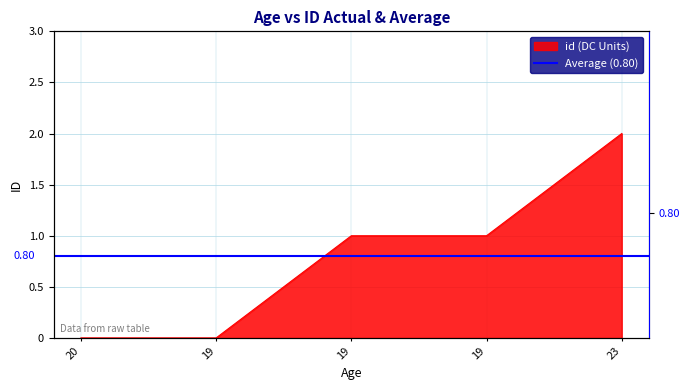

Which has a higher value, 20 or 19?

20